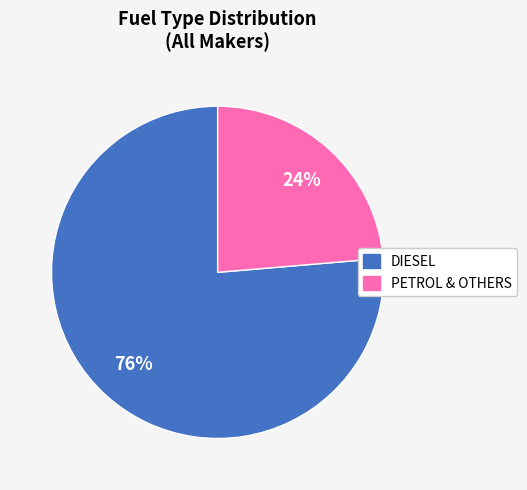

Approximately how many times larger is the value at PETROL & OTHERS compared to DIESEL?

0.3